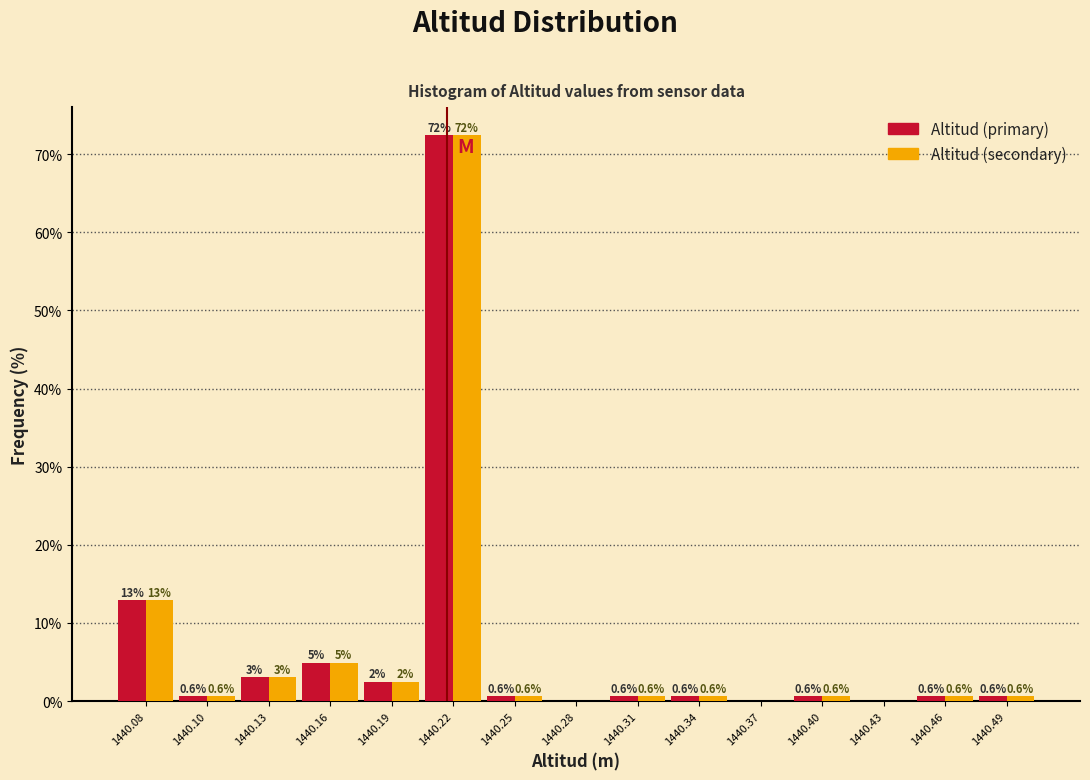

In the Altitud (primary) series, which range on the x-axis has the tallest bar?

1440.205 to 1440.235